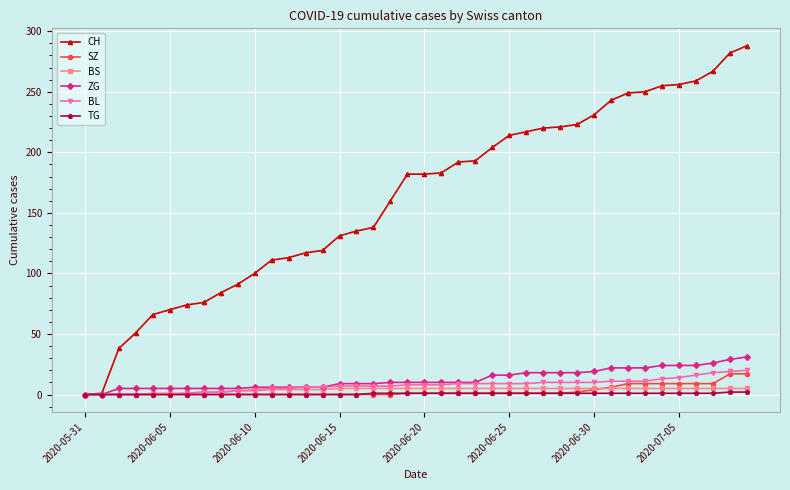

What is the sum of all BS values?

154